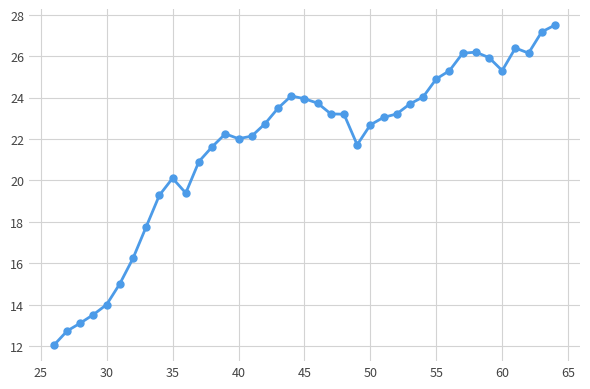

What is the difference between the second highest and second lowest values?

14.4